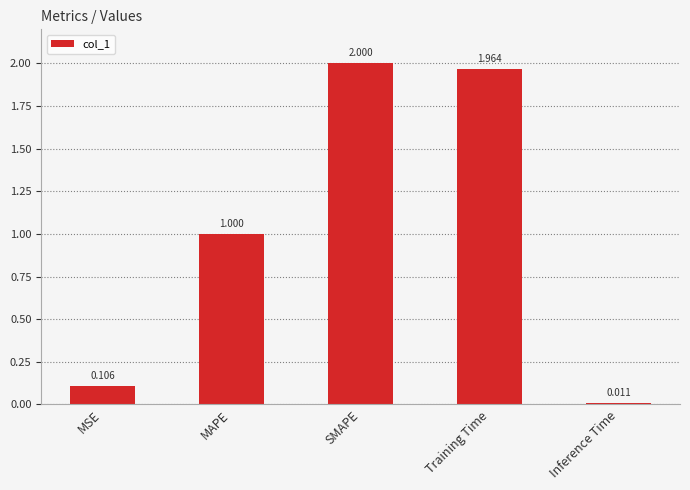

What is the greatest value displayed?

2.0